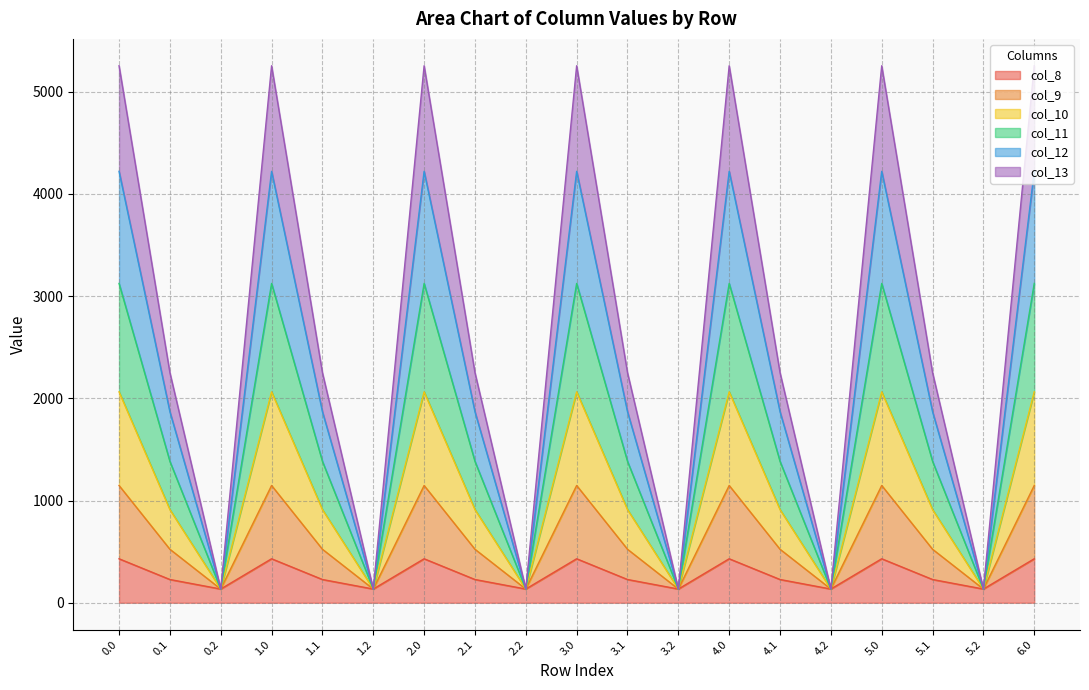

True or false: col_8 has a value of 747.3 at 0.0.

False